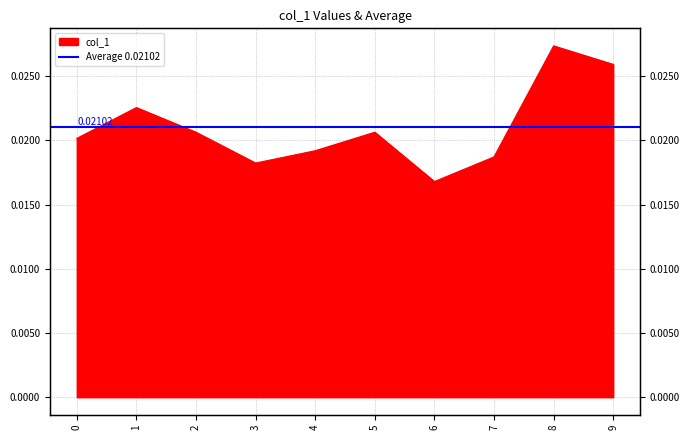

At which label is the value closest to 0?

6